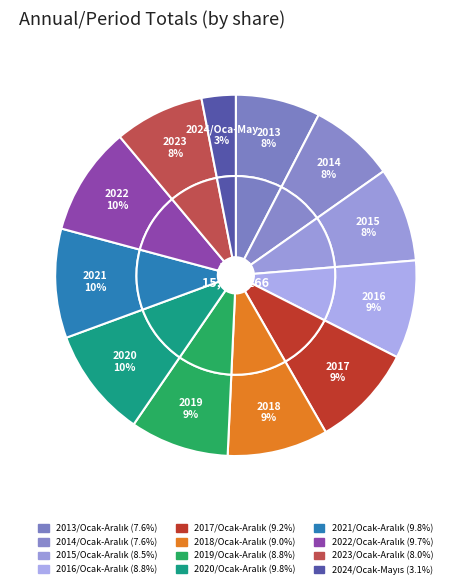

True or false: 2015/Ocak-Aralık accounts for 21% of the total.

False